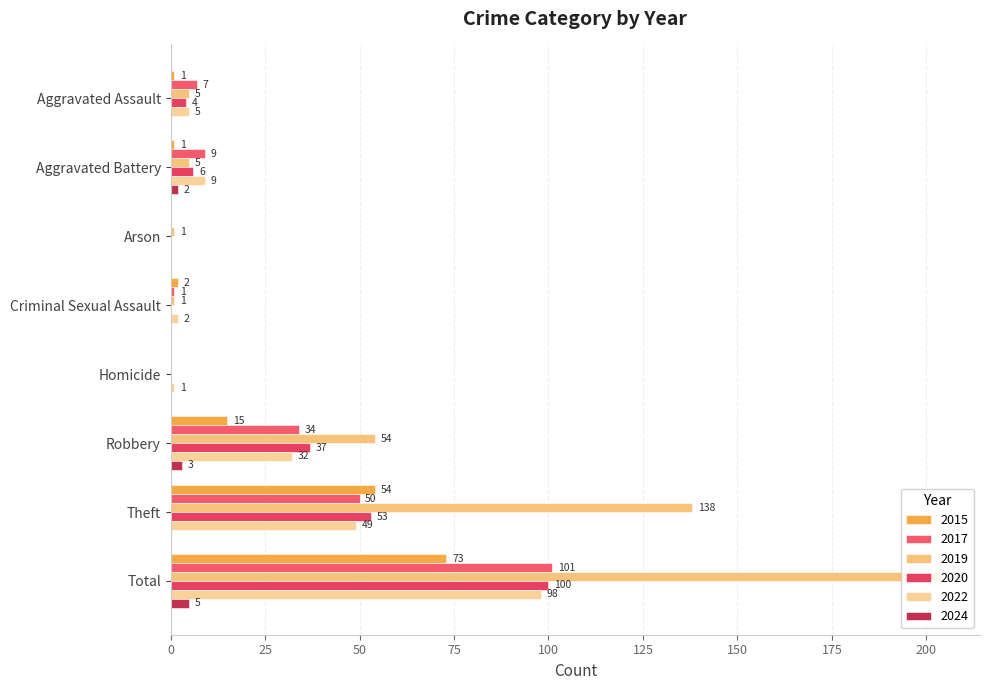

What is the difference between the 2017 values at Aggravated Assault and Total?

94